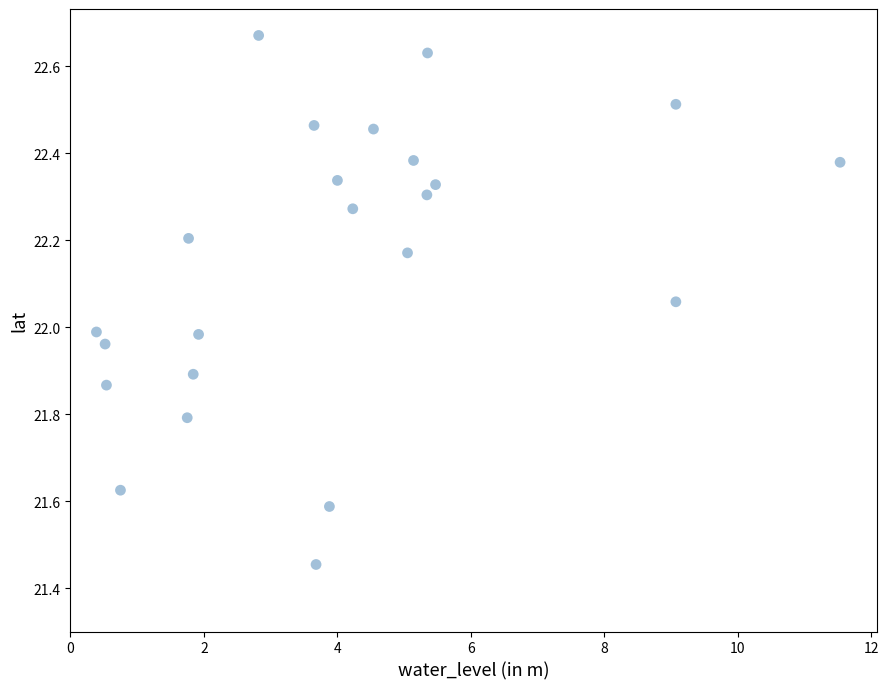

What is the range of X values (max minus min)?

11.1